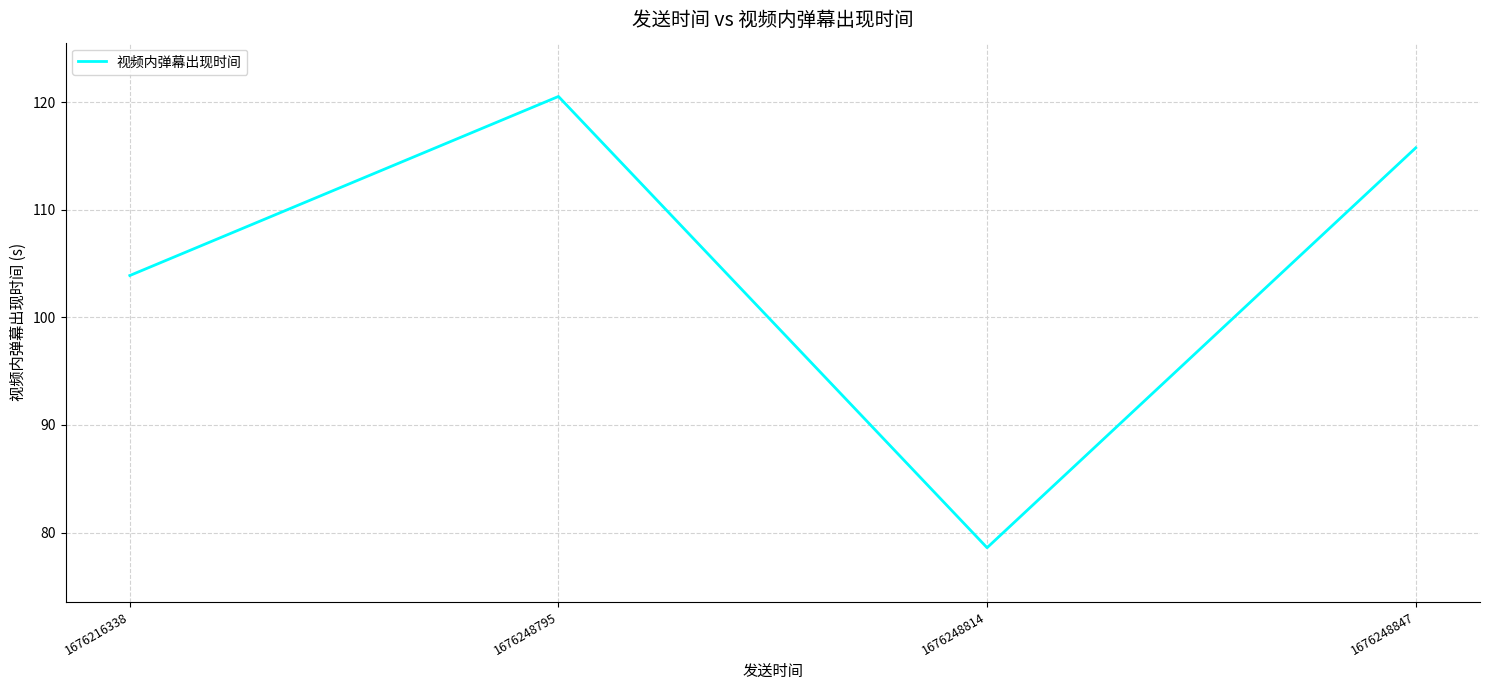

List the labels in order of value, largest first.

1676248795, 1676248847, 1676216338, 1676248814